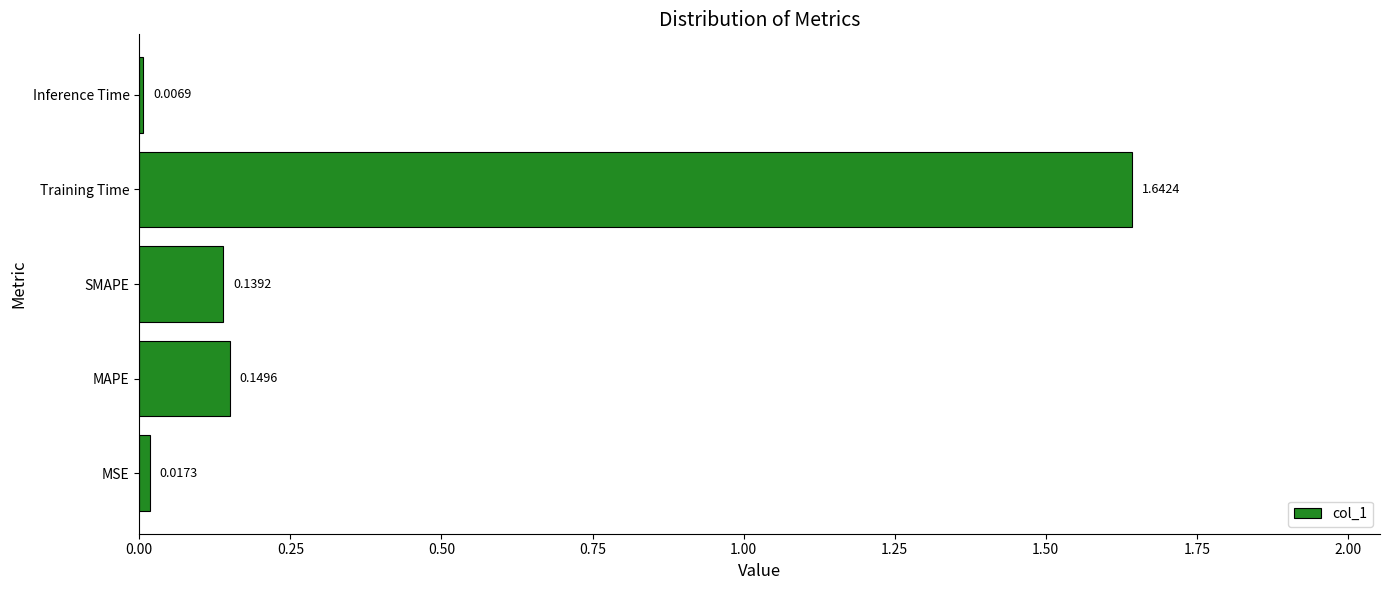

Which category has the lowest value across all series?

Inference Time